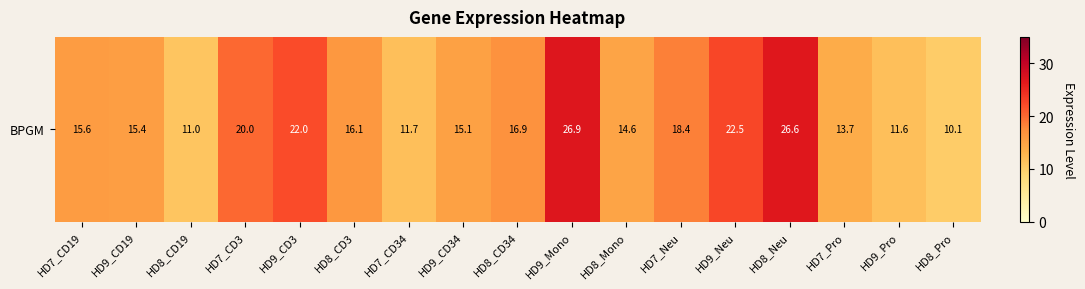

How many series are shown in this chart?

1